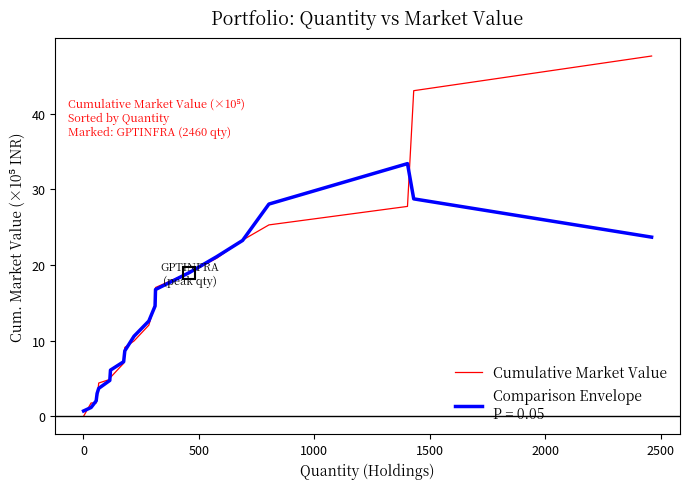

What is the maximum value shown in the chart?

47.6